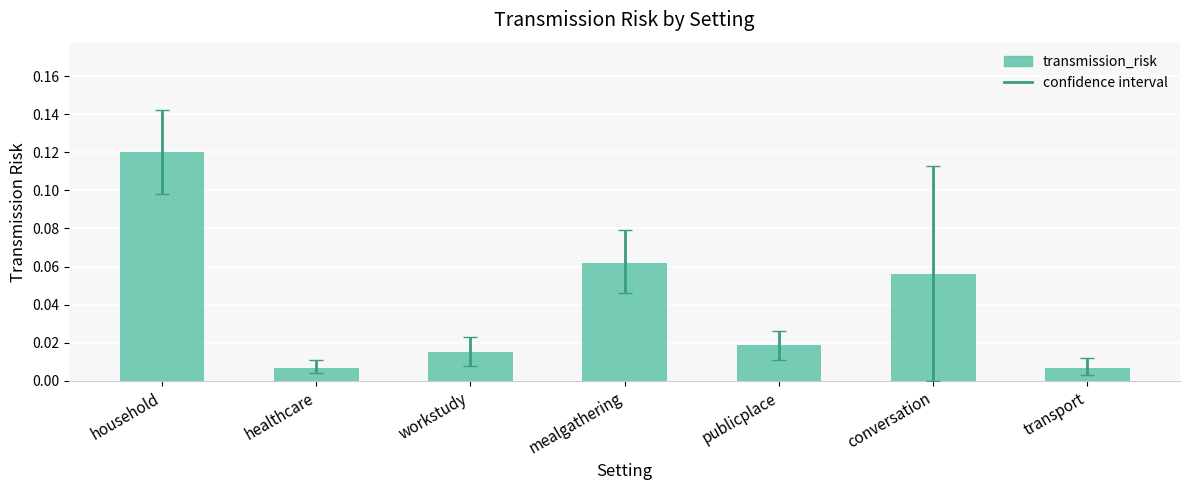

What is the sum of all values?

0.3